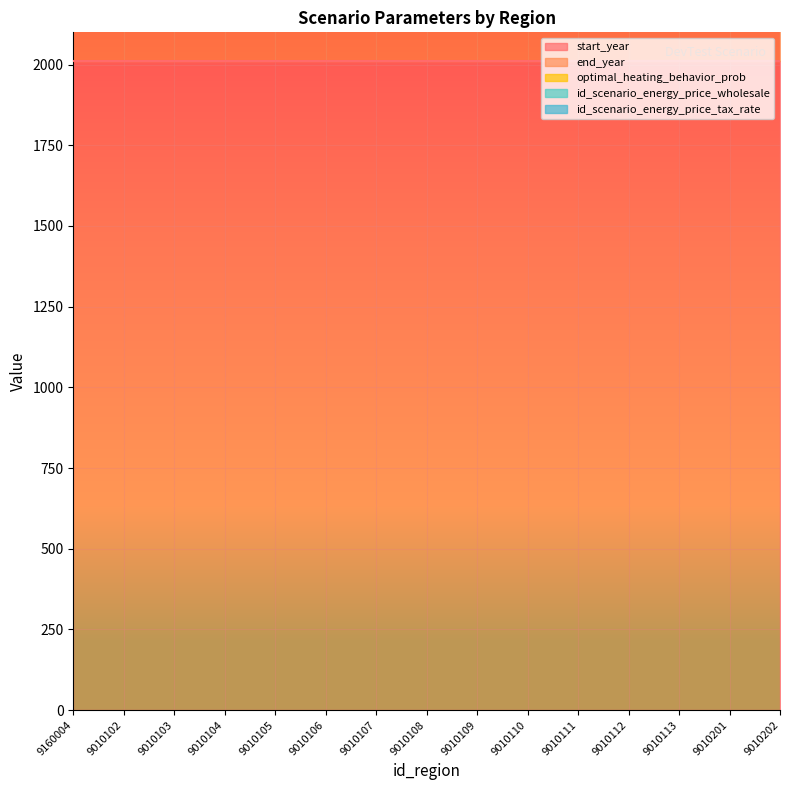

At how many categories does at least one series exceed 1965?

15